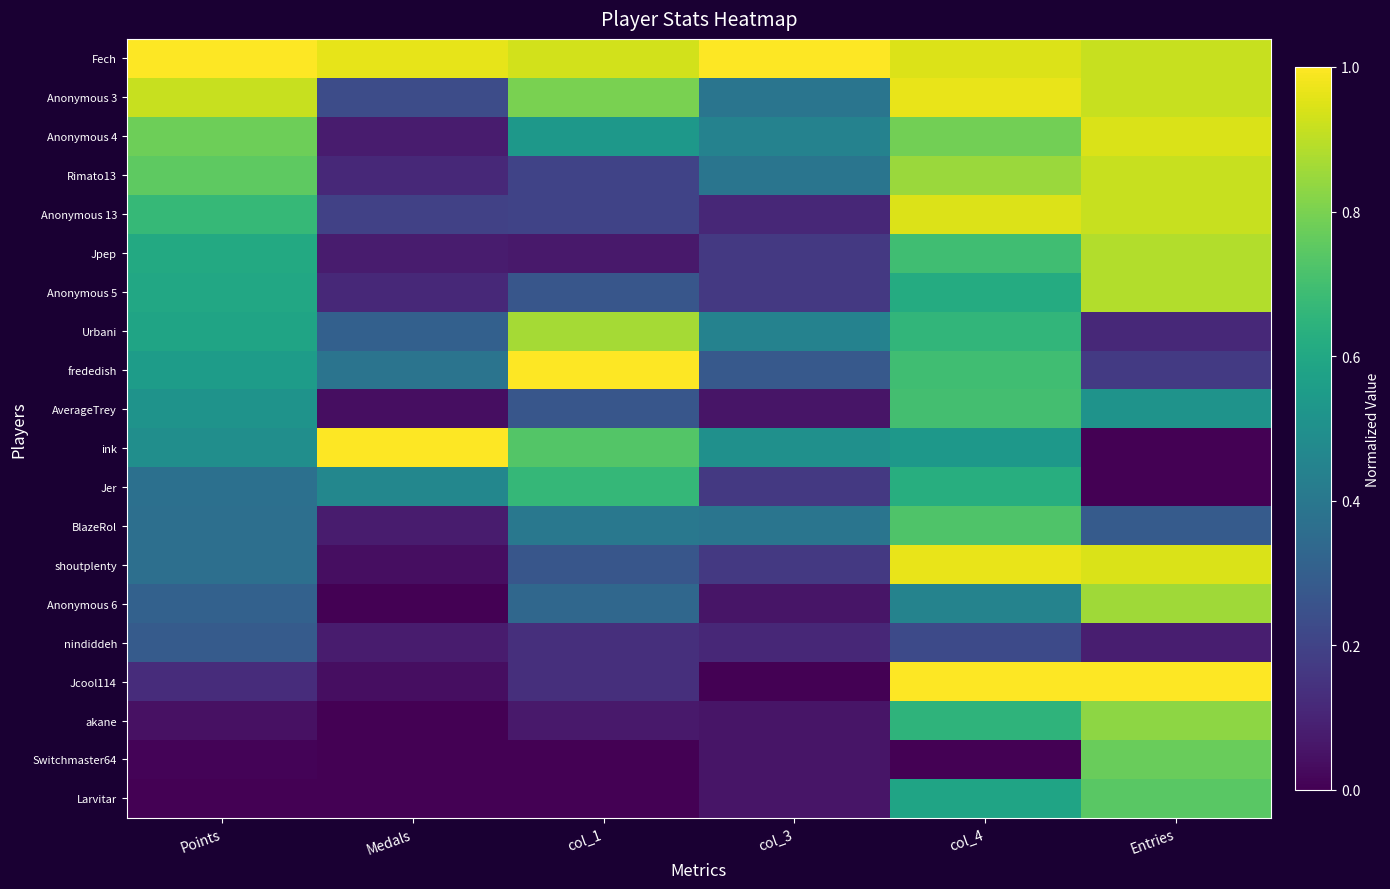

At which category is the sum across all series the highest?

col_4